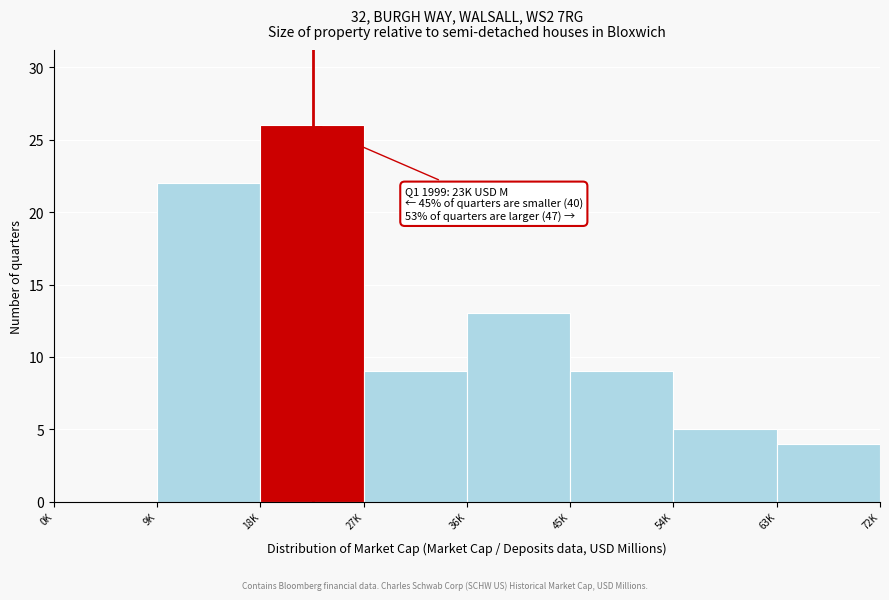

Reading left to right, transcribe all the data shown in this chart.

0K=0	9K=22	18K=26	27K=9	36K=13	45K=9	54K=5	63K=4